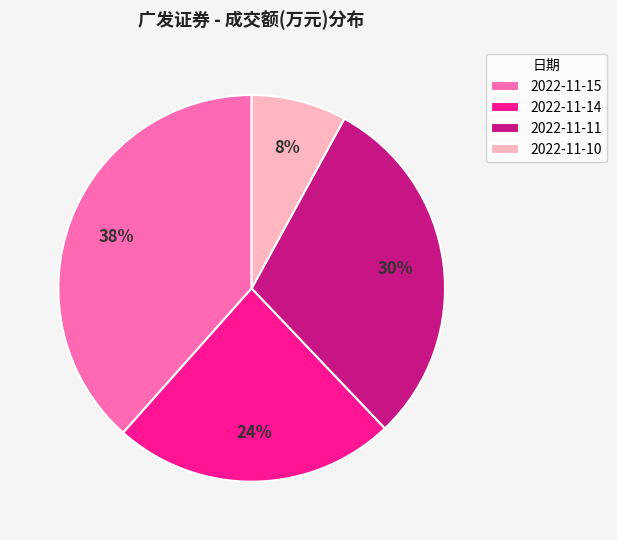

To the nearest percent, what portion does 2022-11-11 represent?

30%